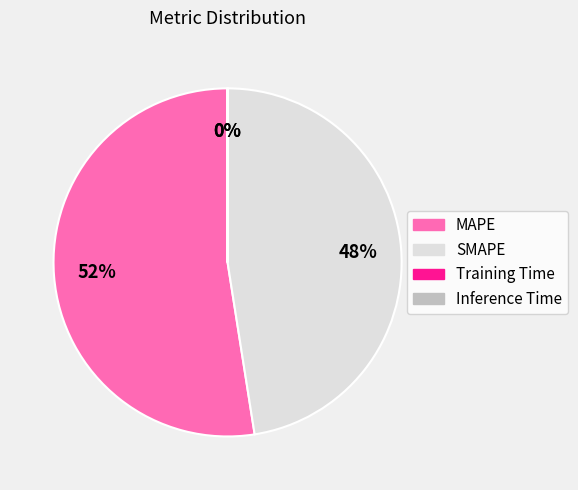

The SMAPE slice represents 48% of the pie. True or false?

True